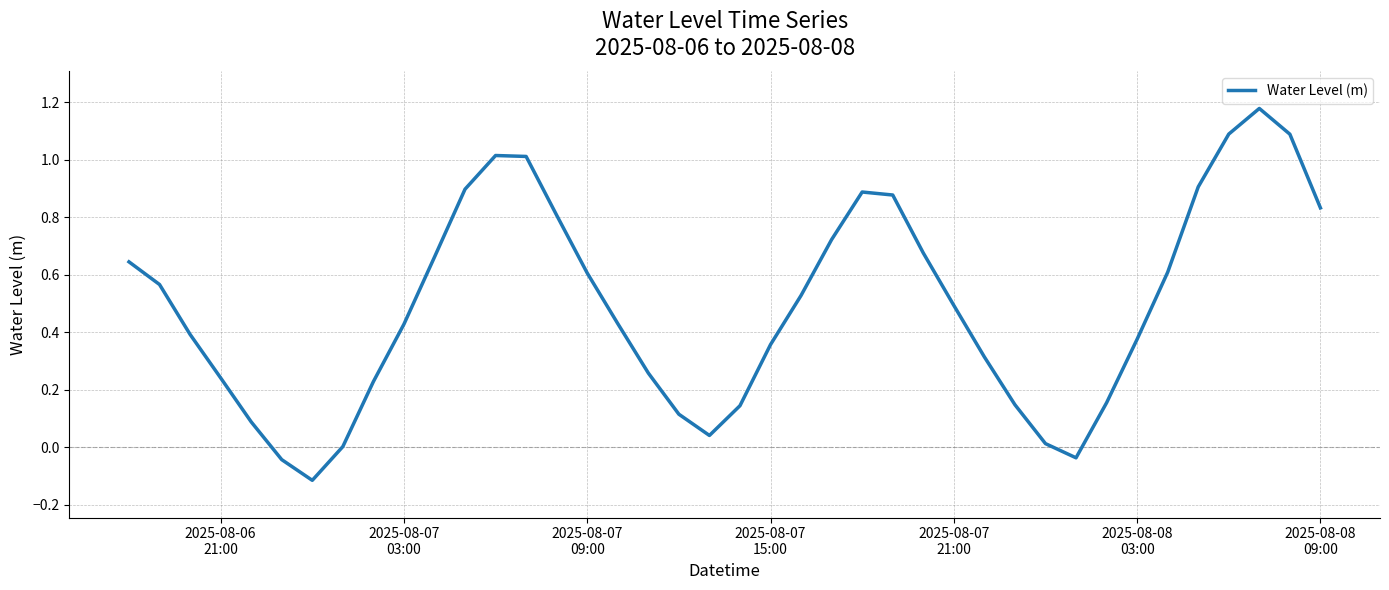

Is this an area chart (filled region under the line)?

No